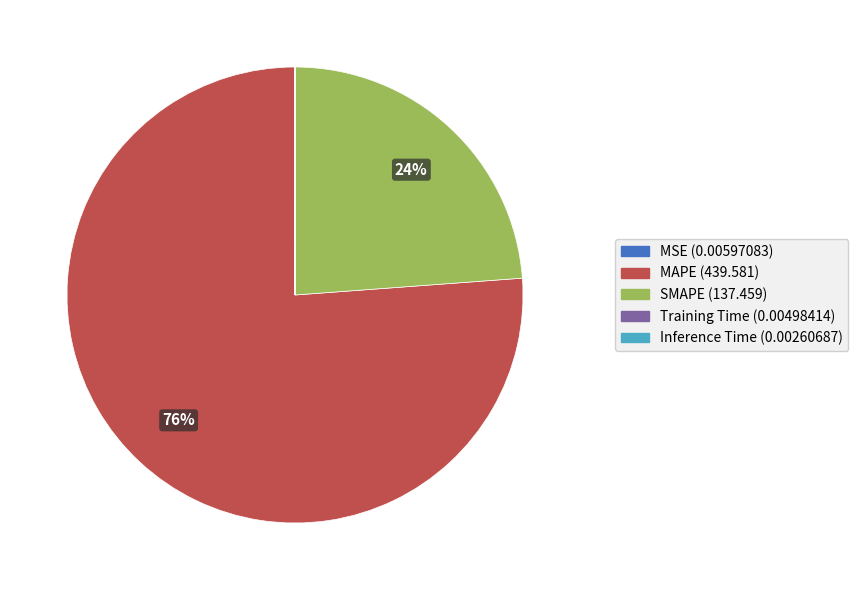

What is the largest slice in the pie chart?

MAPE